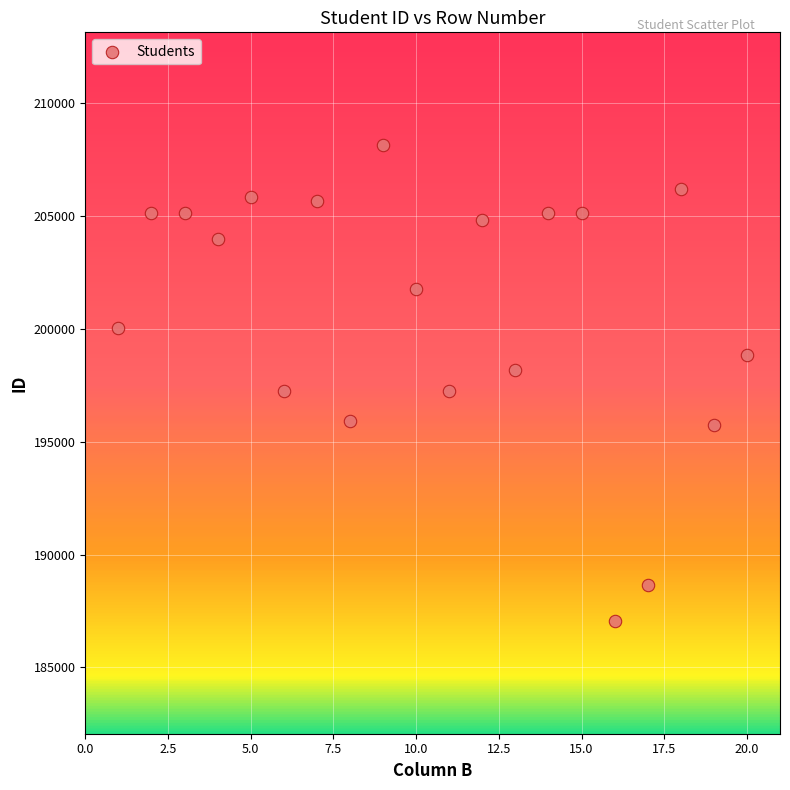

What is the range of Y values (max minus min)?

21057